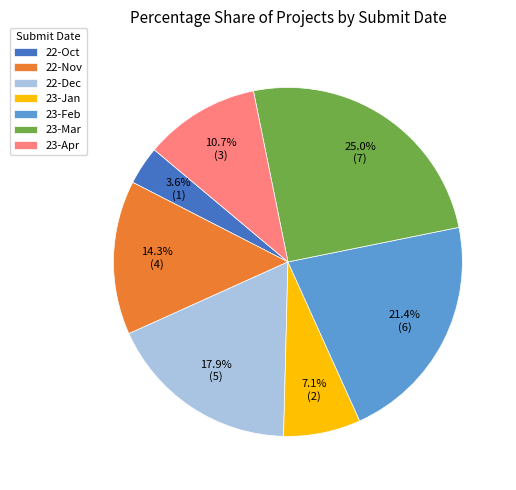

Is there any slice that represents more than half of the pie?

No